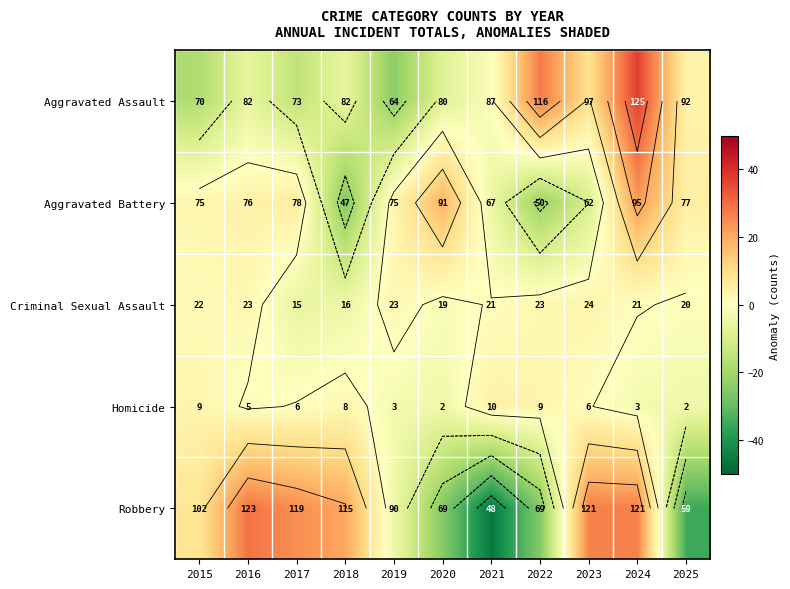

At which label does Aggravated Battery first exceed 2?

2015